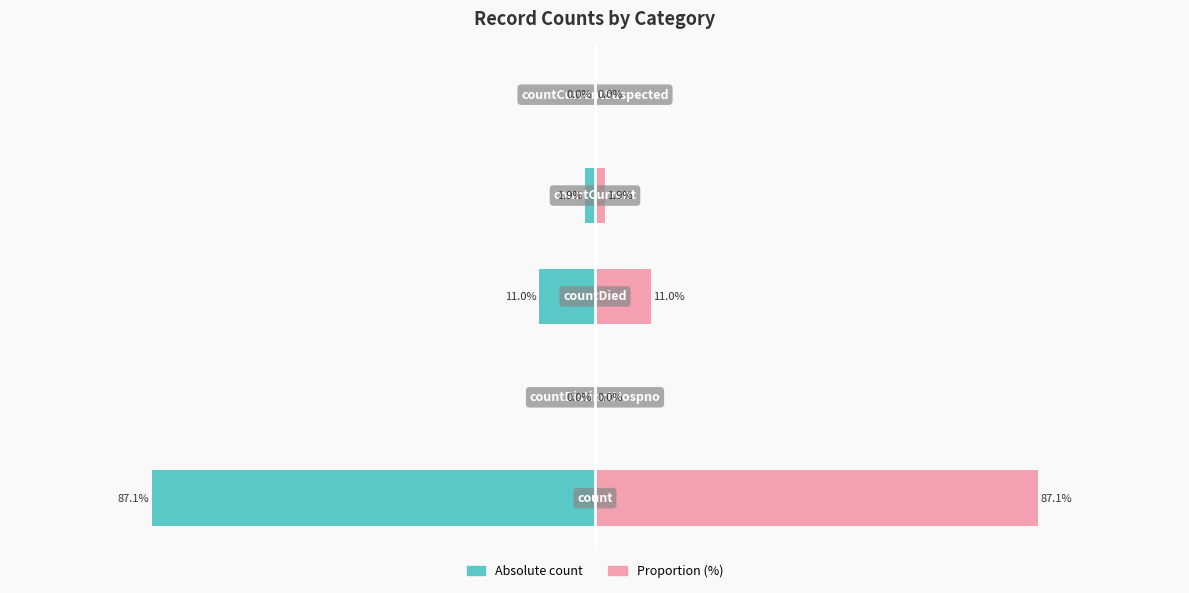

At how many categories does at least one series exceed 78?

1